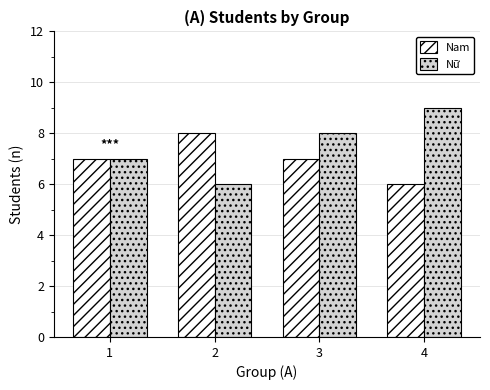

True or false: Nữ has a value of 14 at 4.

False